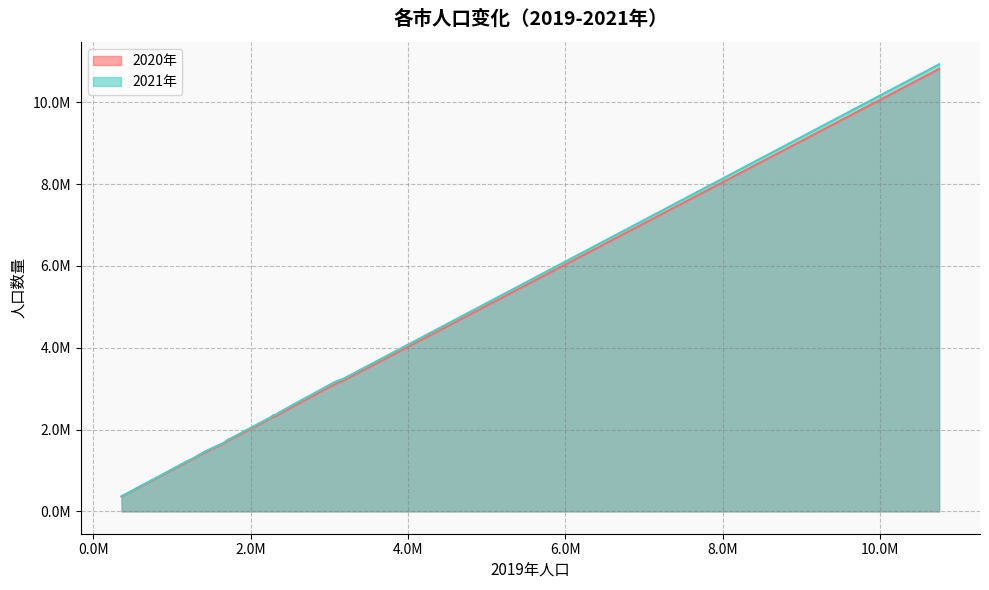

True or false: 2021年 has more than 0 interior local peaks.

True